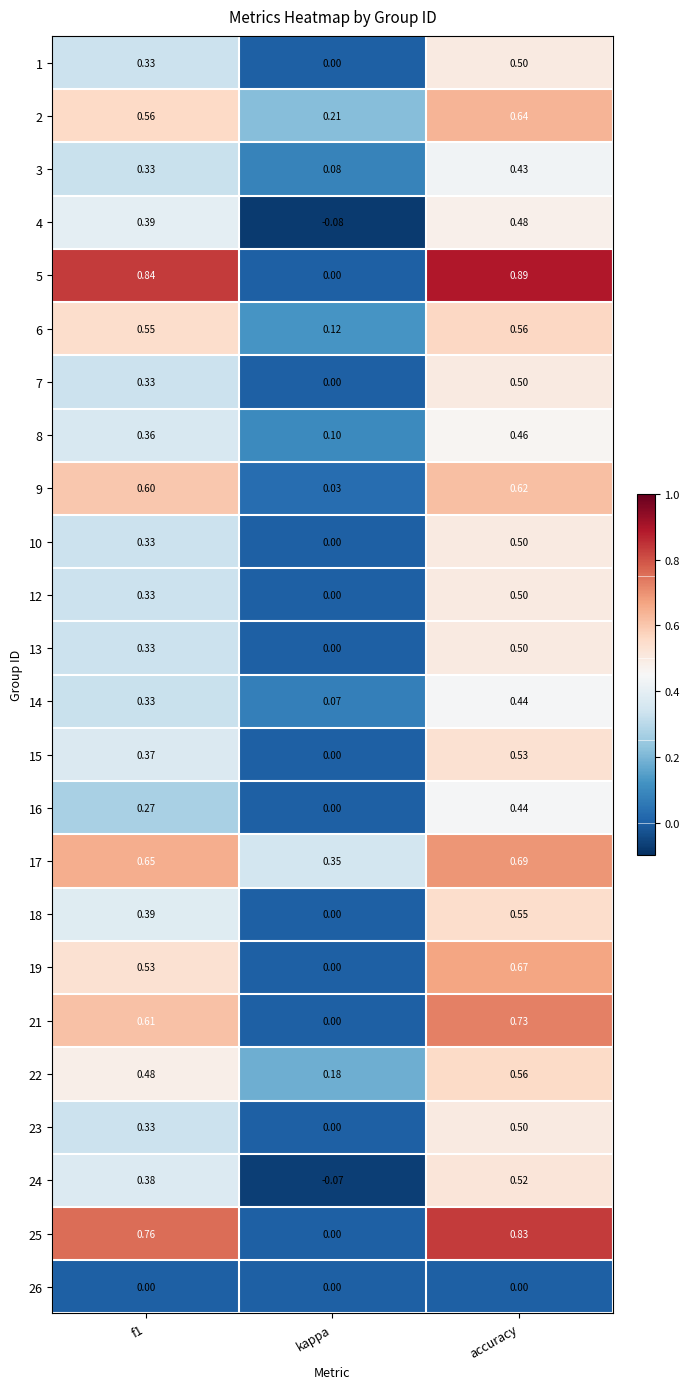

Which label corresponds to the smallest value in the chart?

kappa